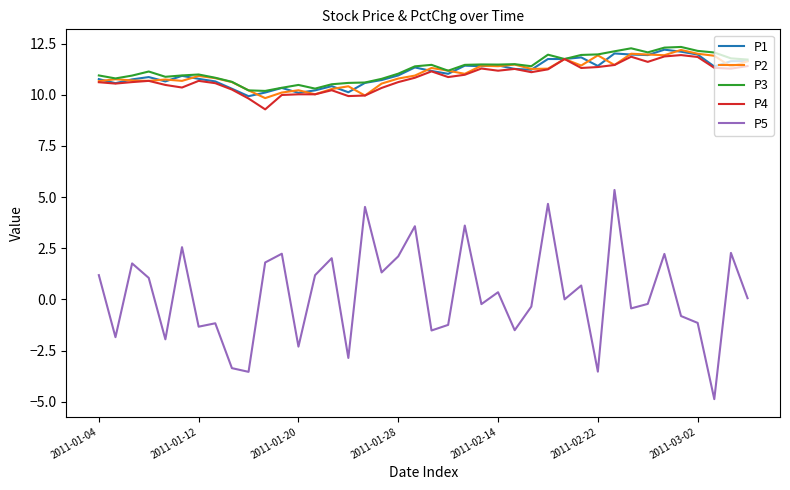

What is the smallest value displayed?

-4.9